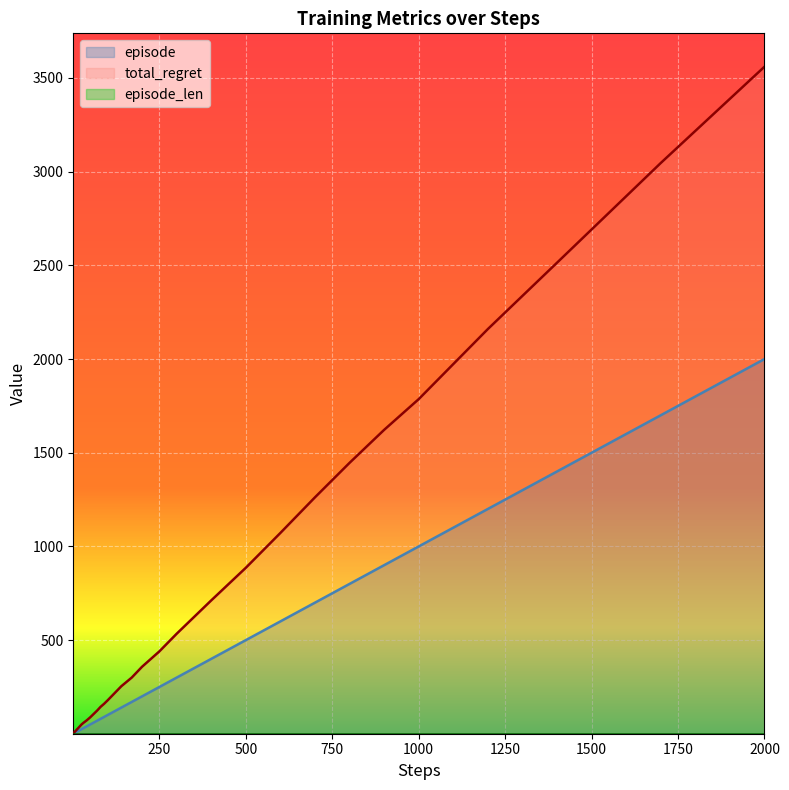

At which category is the sum across all series the highest?

2000